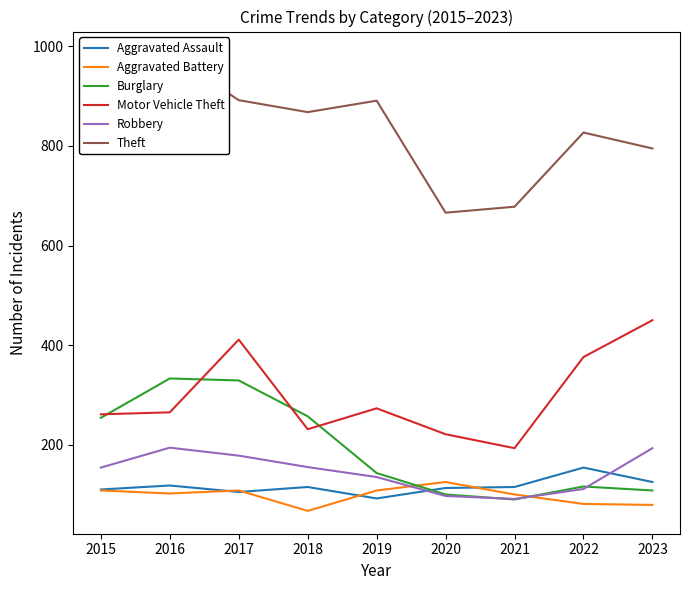

At how many categories does at least one series exceed 208?

9